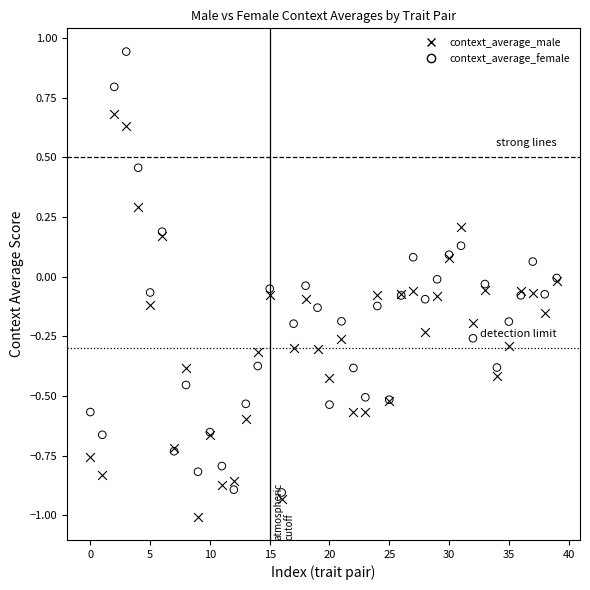

What are all the series names shown in the legend?

context_average_male, context_average_female